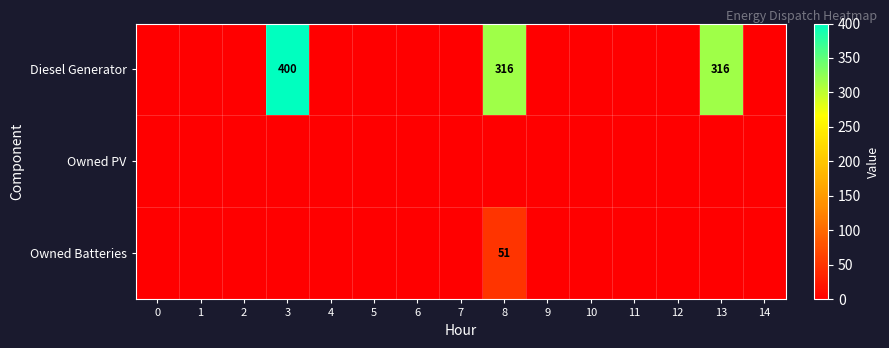

Which series has the largest total across all categories?

Diesel Generator